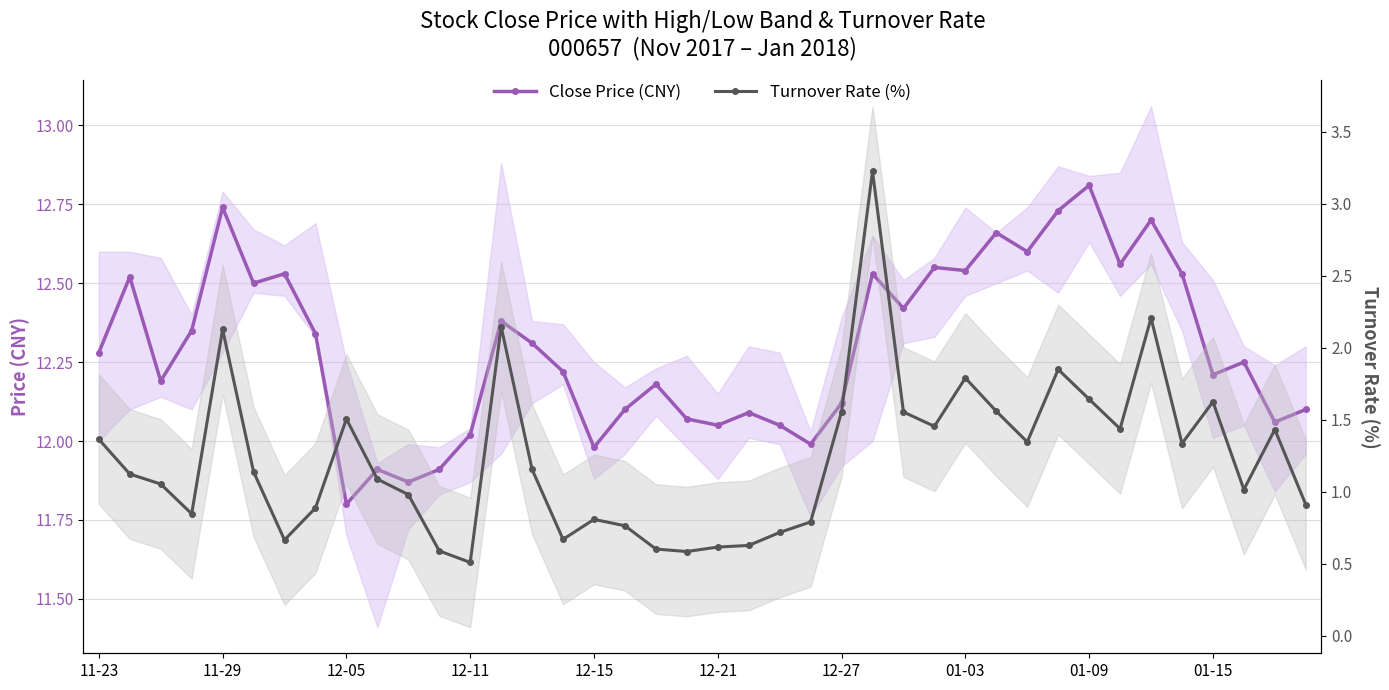

Which series has the largest total across all categories?

Close Price (CNY)